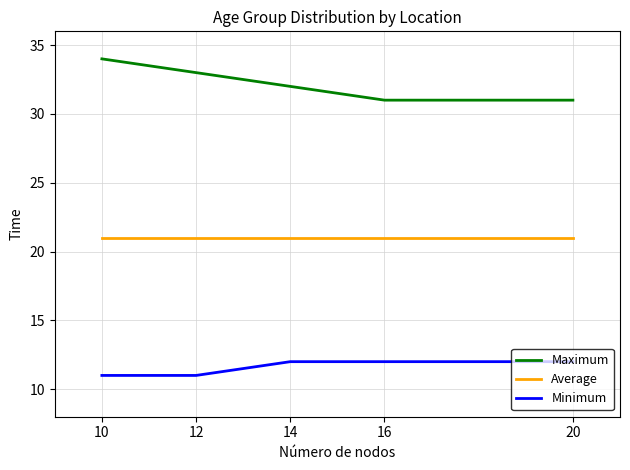

True or false: Maximum and Average cross at least once.

False